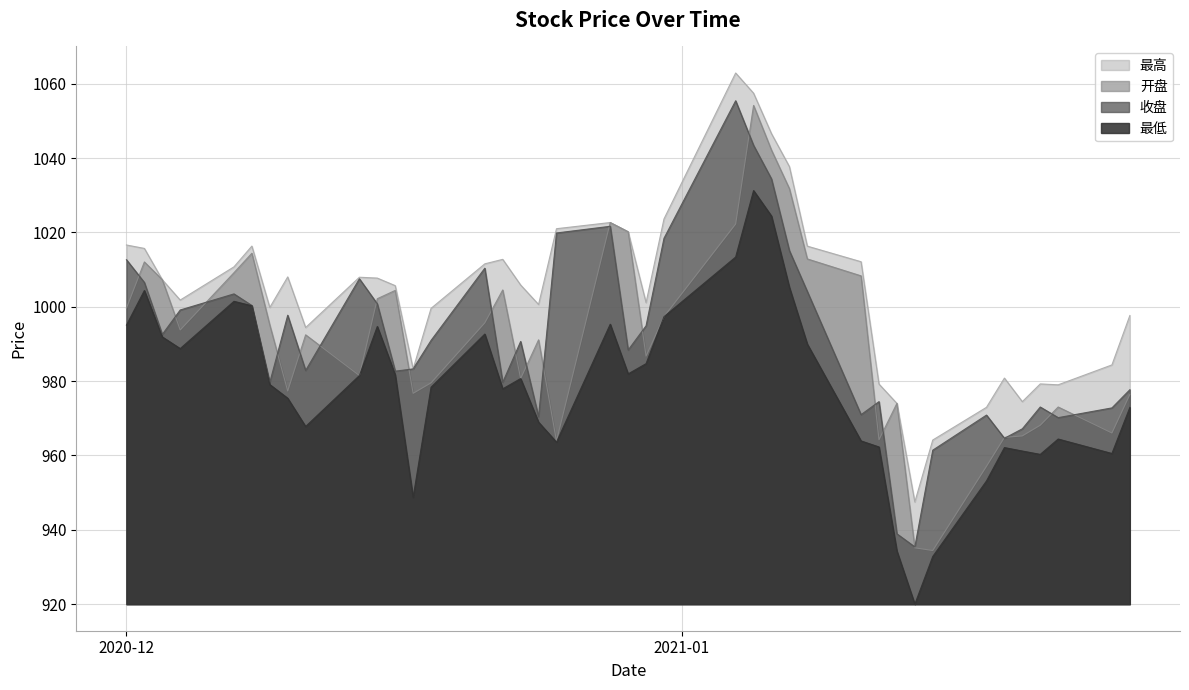

Where is the first local maximum for 开盘?

2020-12-02